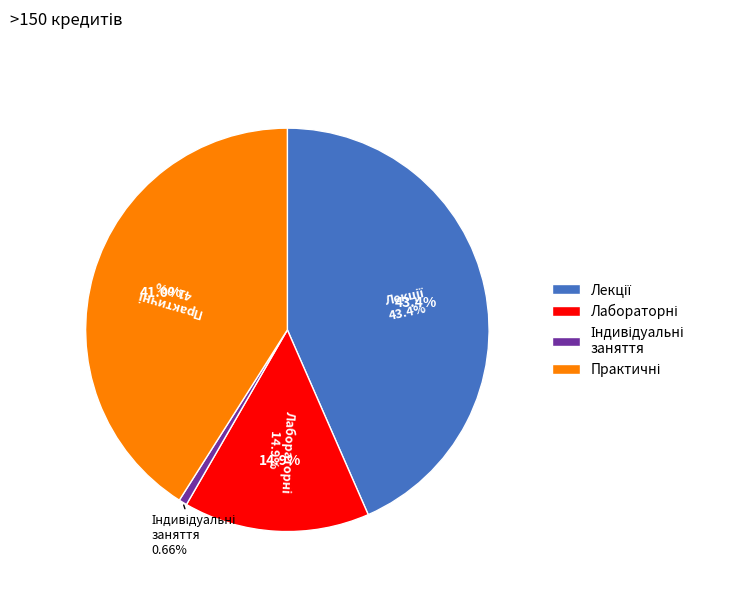

Is there a majority slice in this chart?

No